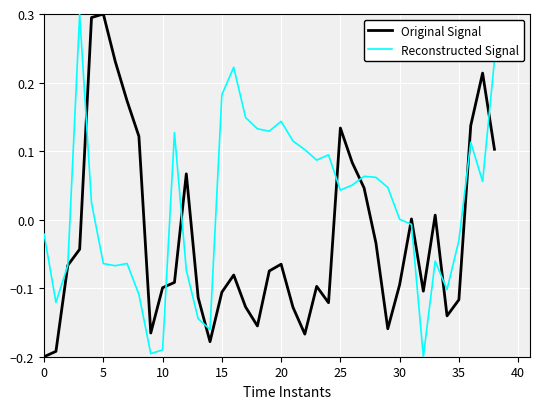

List the series in order of their overall mean, lowest first.

Original Signal, Reconstructed Signal